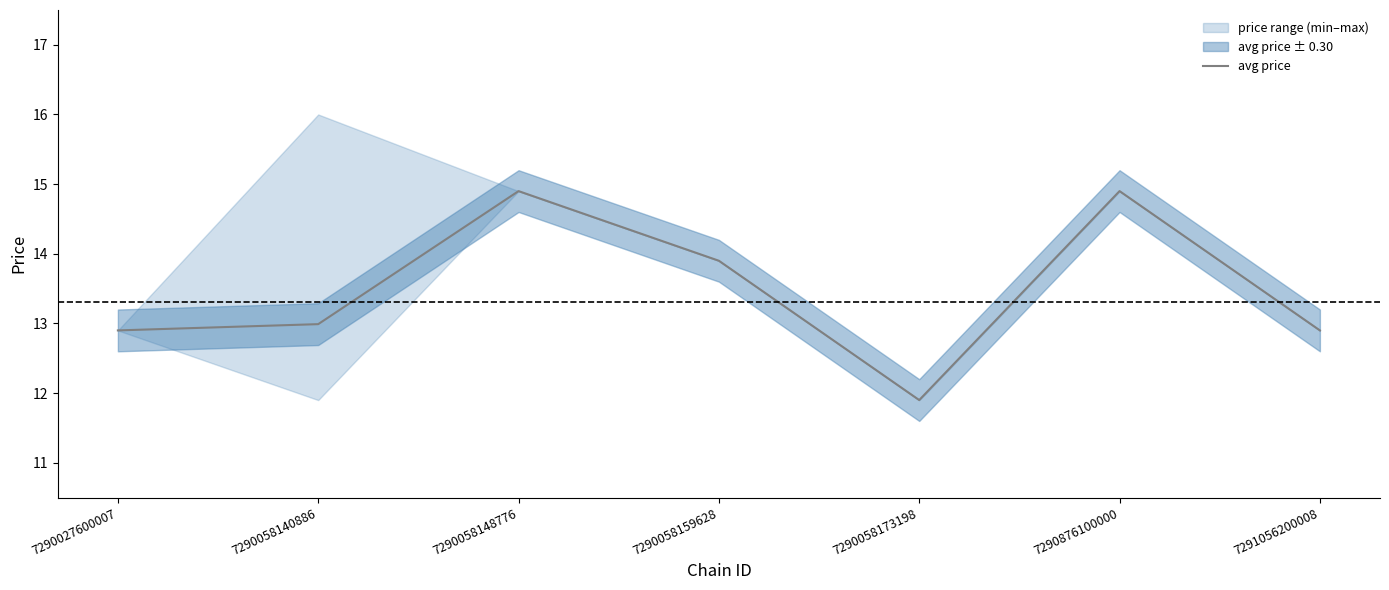

At which category does the chart reach its minimum across all series?

7290058173198